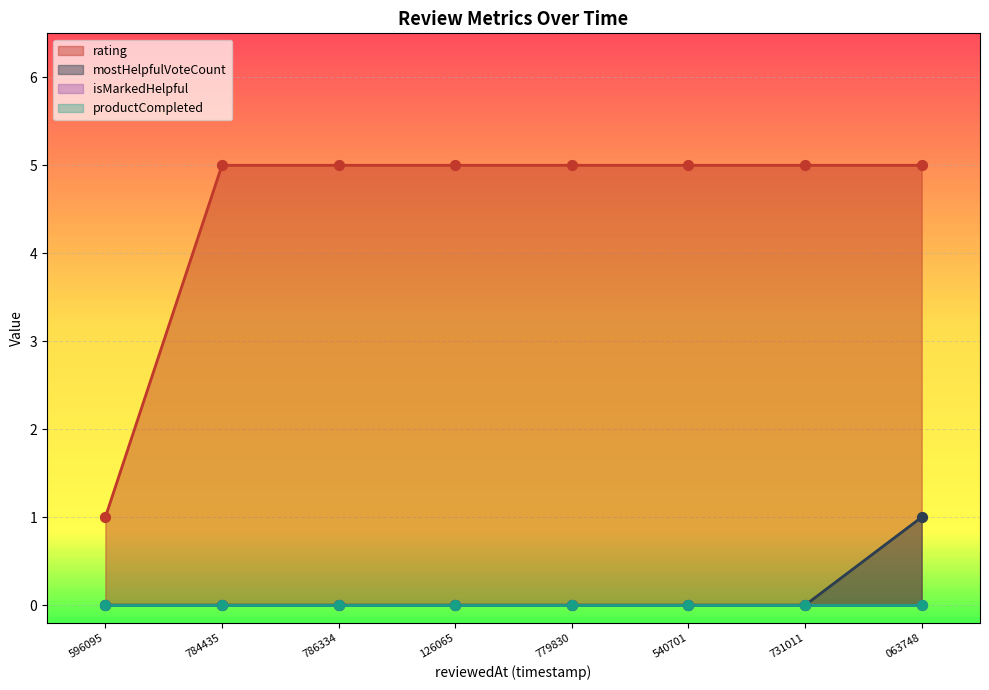

Is the value of rating at 126065 greater than the value of mostHelpfulVoteCount at 063748?

Yes